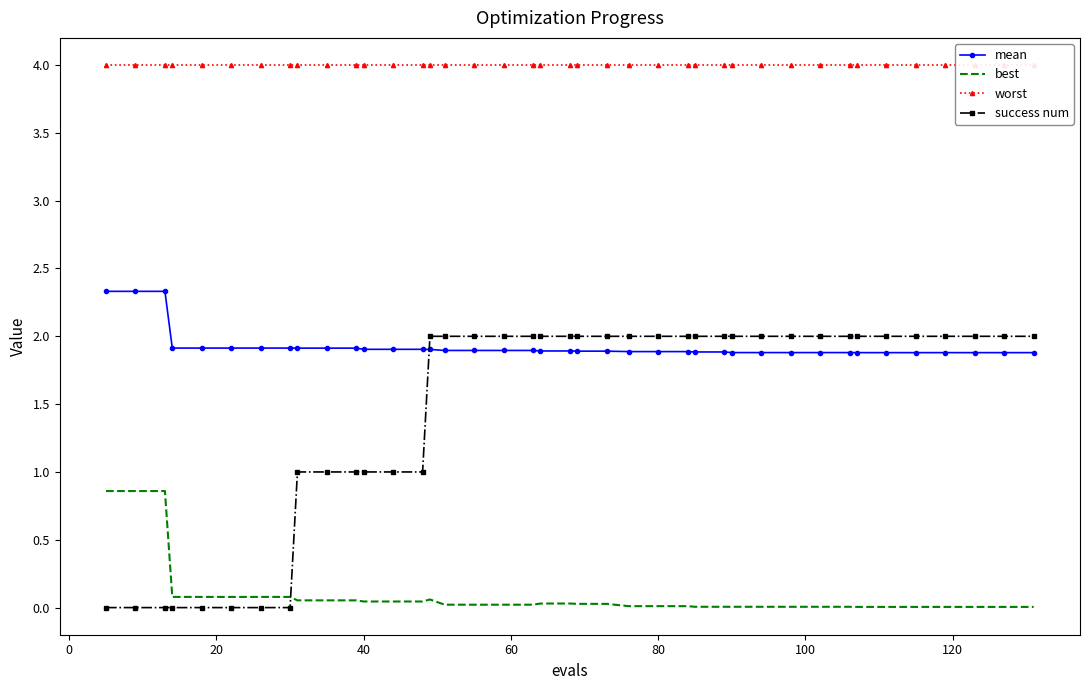

True or false: mean and best intersect in this chart.

False